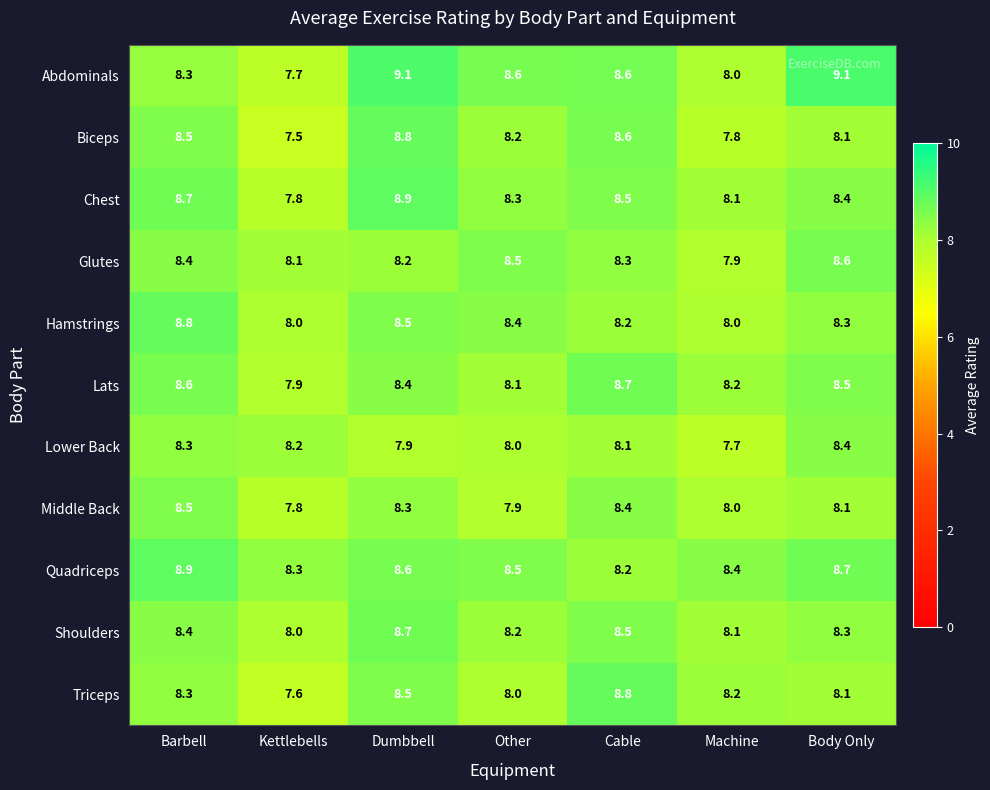

At how many categories does at least one series exceed 8?

7